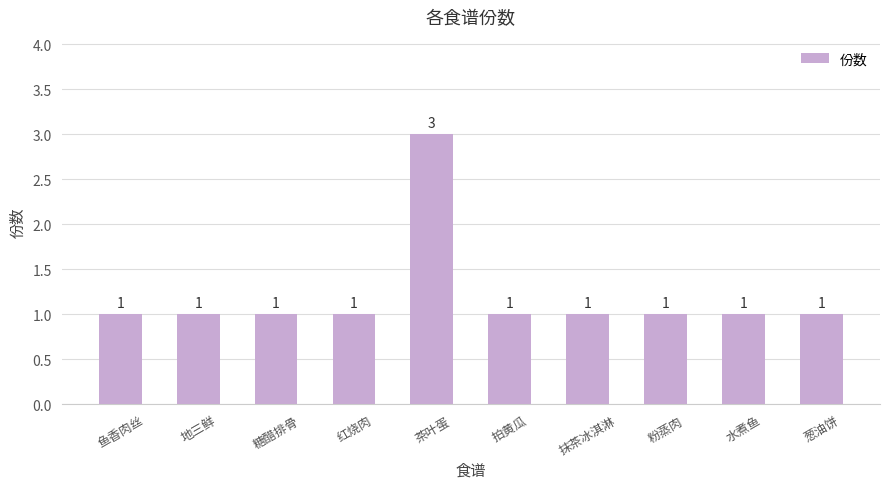

What is the smallest value displayed?

1